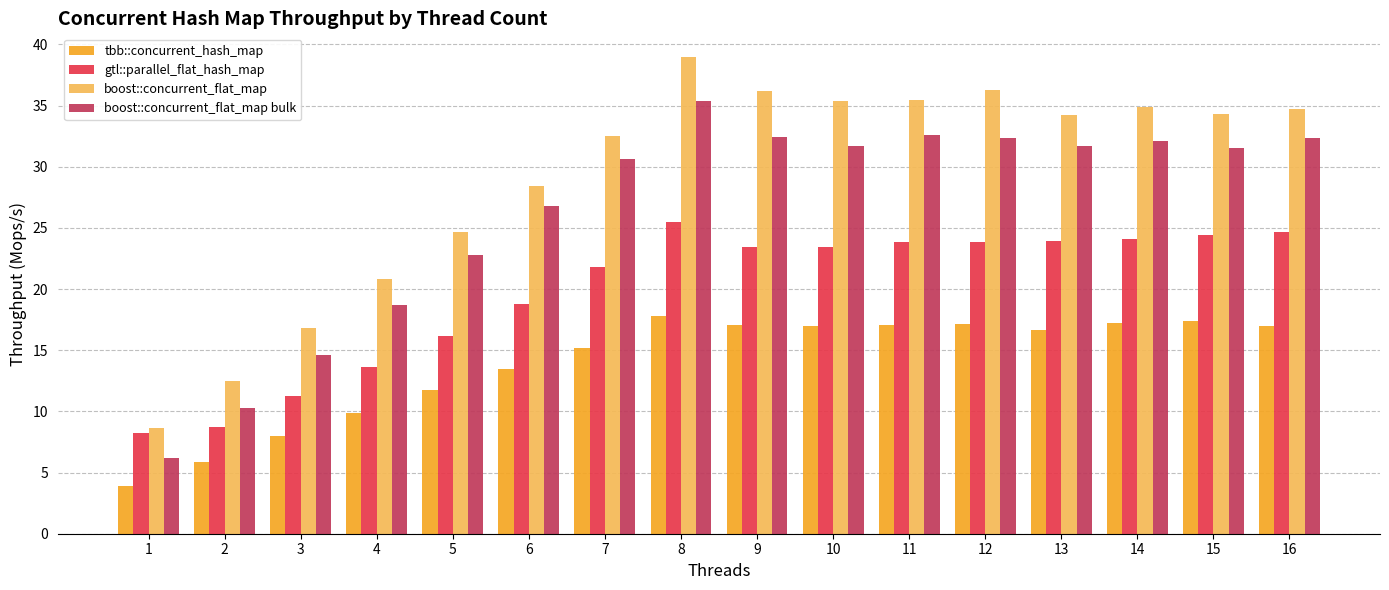

At which category does the chart reach its minimum across all series?

1